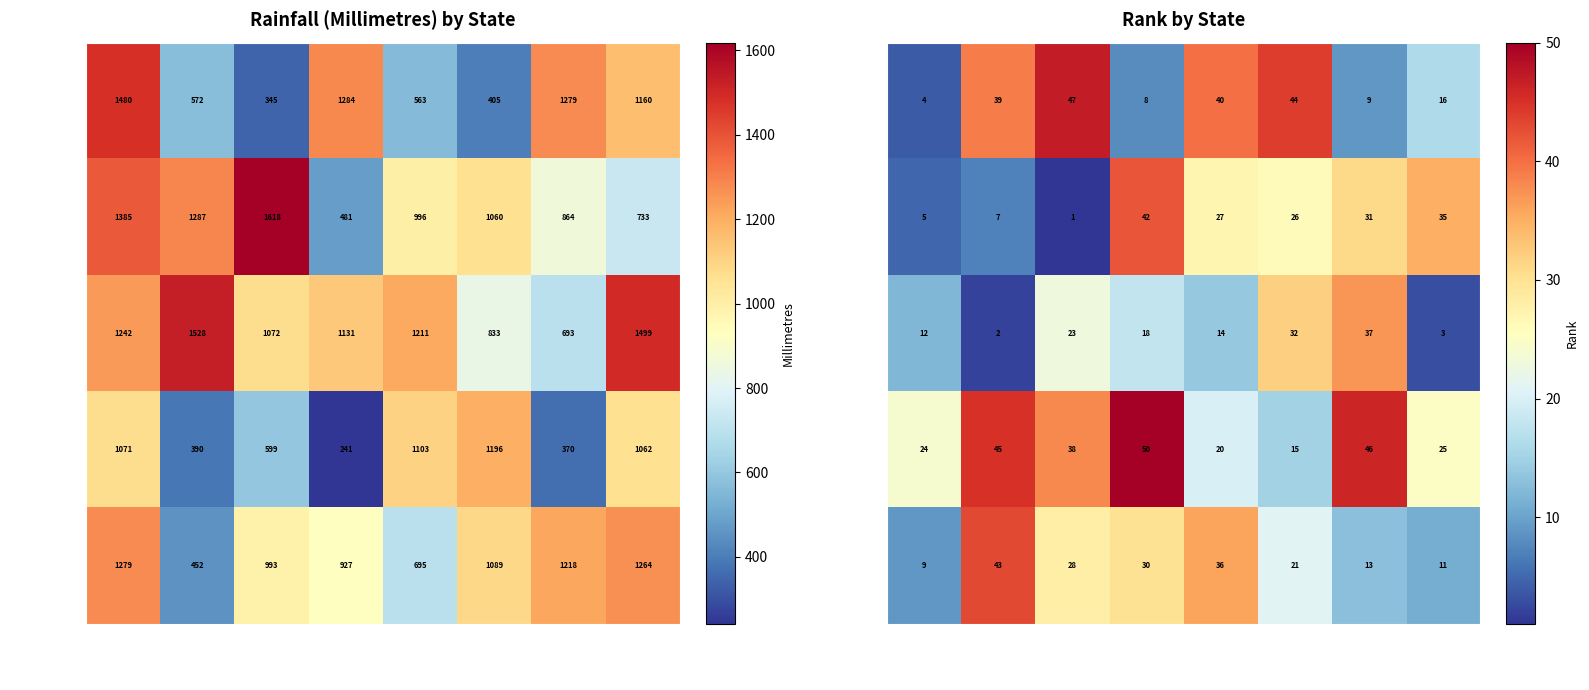

What is the highest value of the Kentucky series?

37